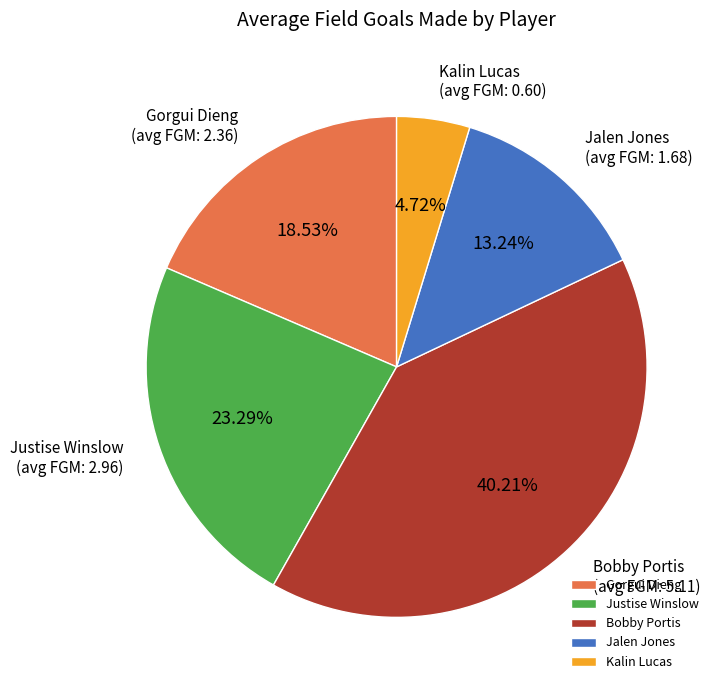

Between Bobby Portis and Justise Winslow, which is larger?

Bobby Portis